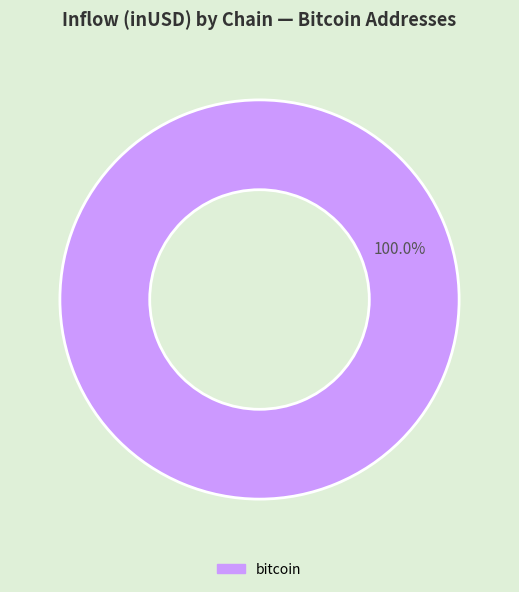

Rank the categories by value from highest to lowest.

bitcoin